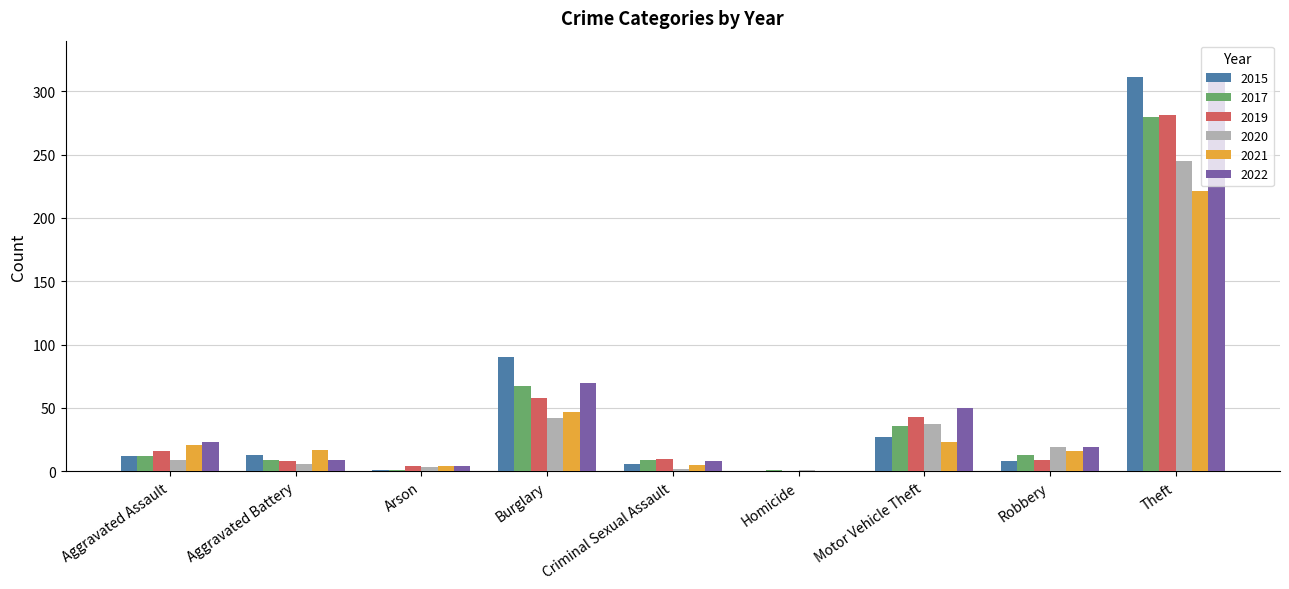

Where is 2021 nearest to the value 110?

Burglary